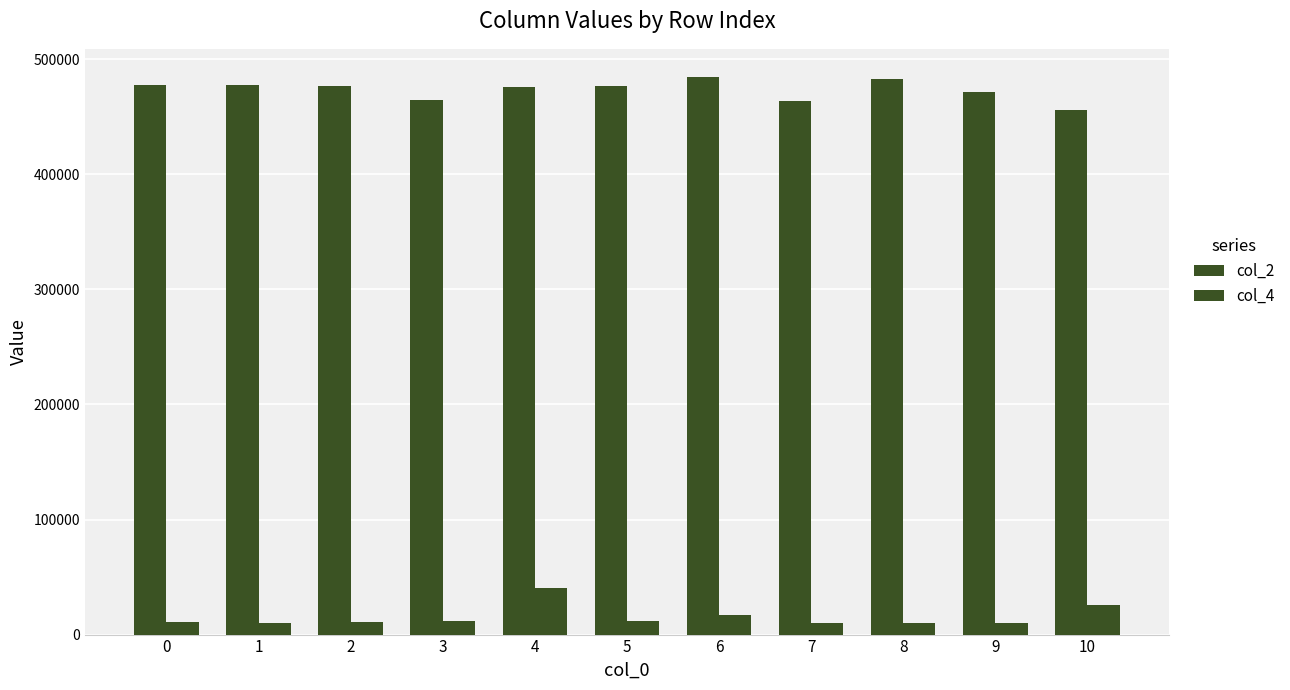

Reading left to right, extract all data points from this chart.

col_2: 0=477500	1=477167	2=476833	3=464917	4=475875	5=476875	6=484750	7=463459	8=482625	9=471625	10=455958
col_4: 0=11083	1=9959	2=10958	3=12209	4=40583	5=11500	6=16916	7=10042	8=9917	9=10250	10=25541